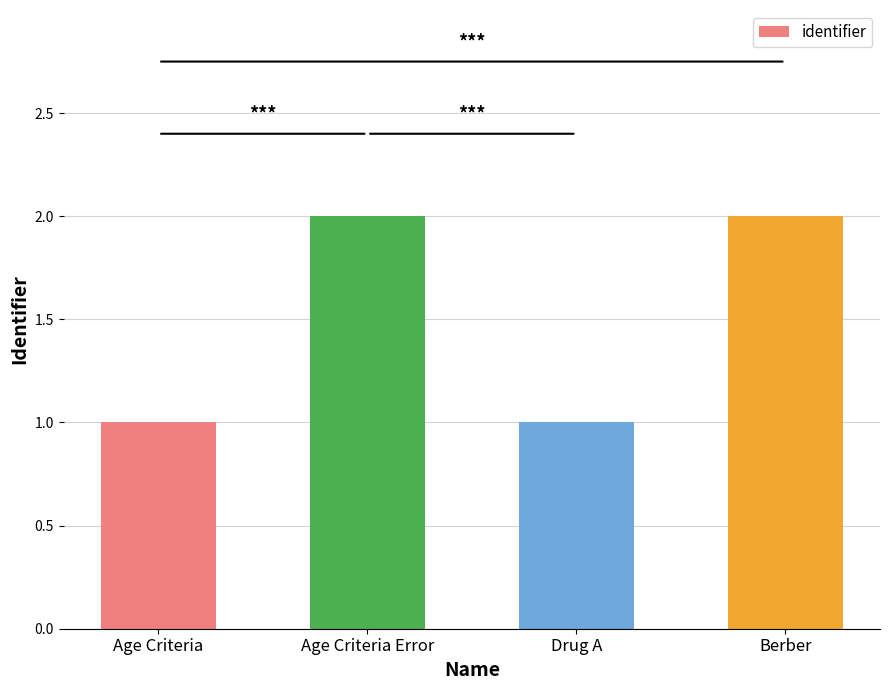

What is the sum of all values?

6